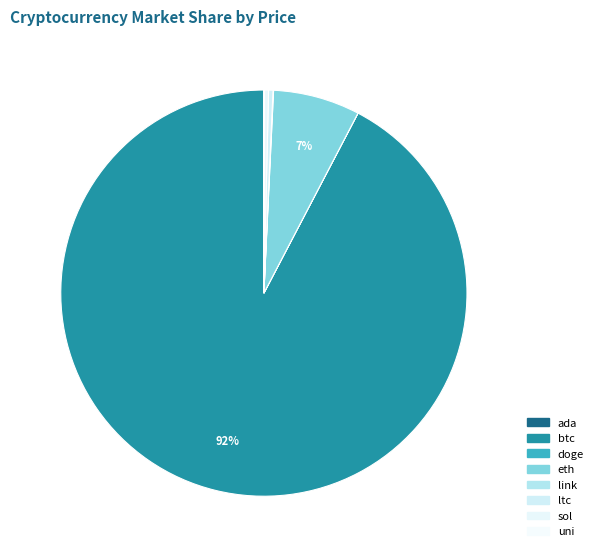

Count the number of slices in the pie.

8